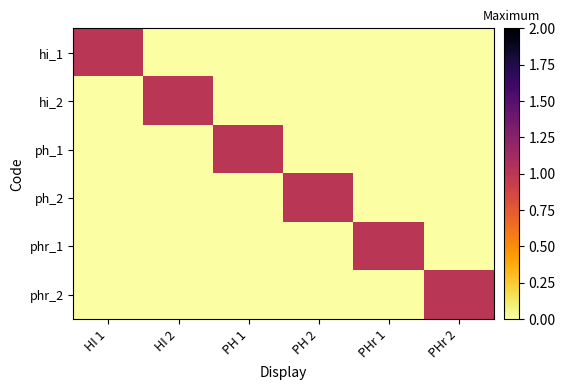

Which series has the widest spread of values?

hi_1